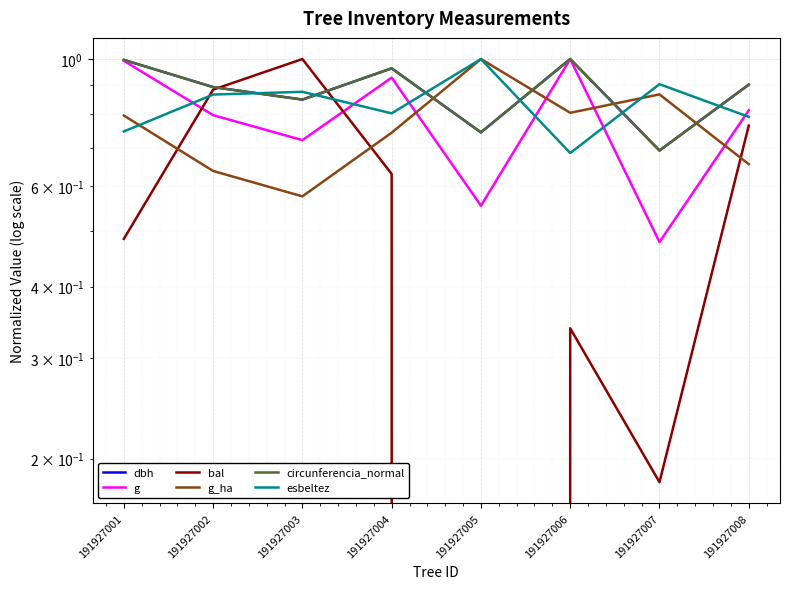

At which category does g reach its first local valley?

191927003